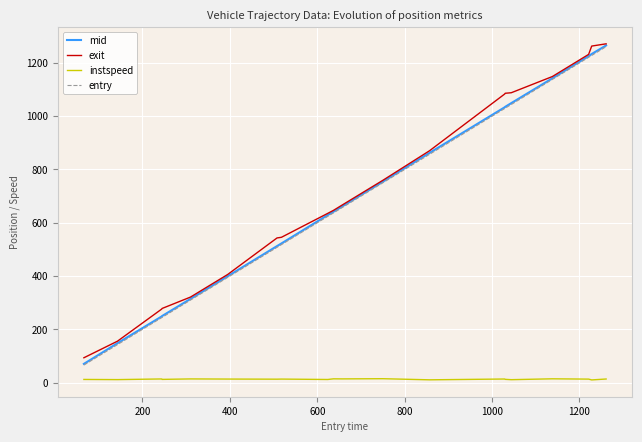

What is the maximum value for entry?

1261.0